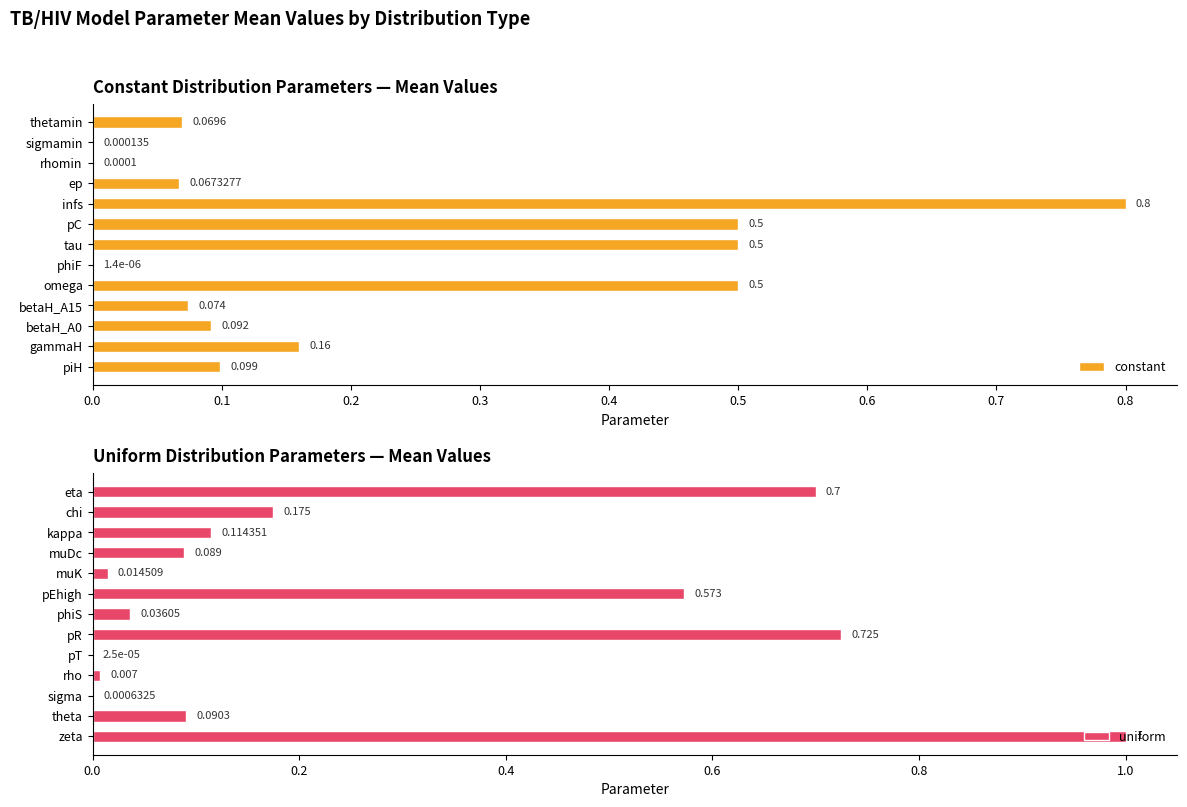

Where is constant nearest to the value 0?

phiF